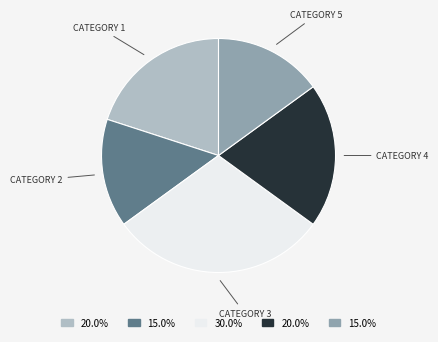

Is there any slice that represents more than half of the pie?

No